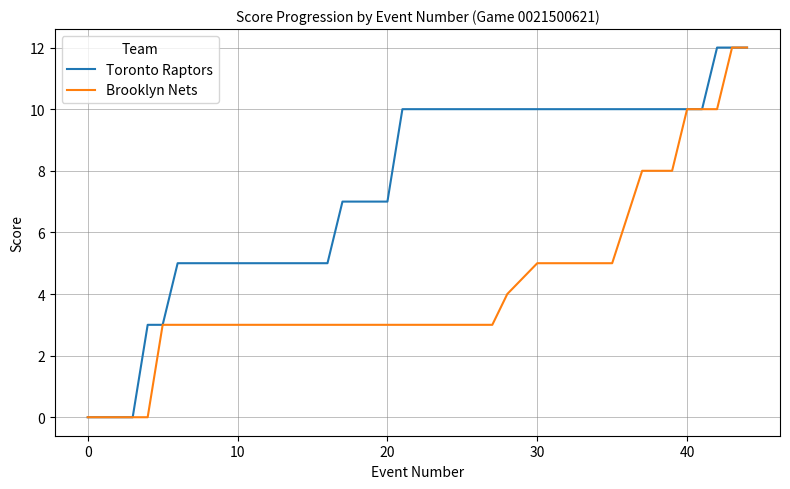

How many categories are shown in the chart?

40